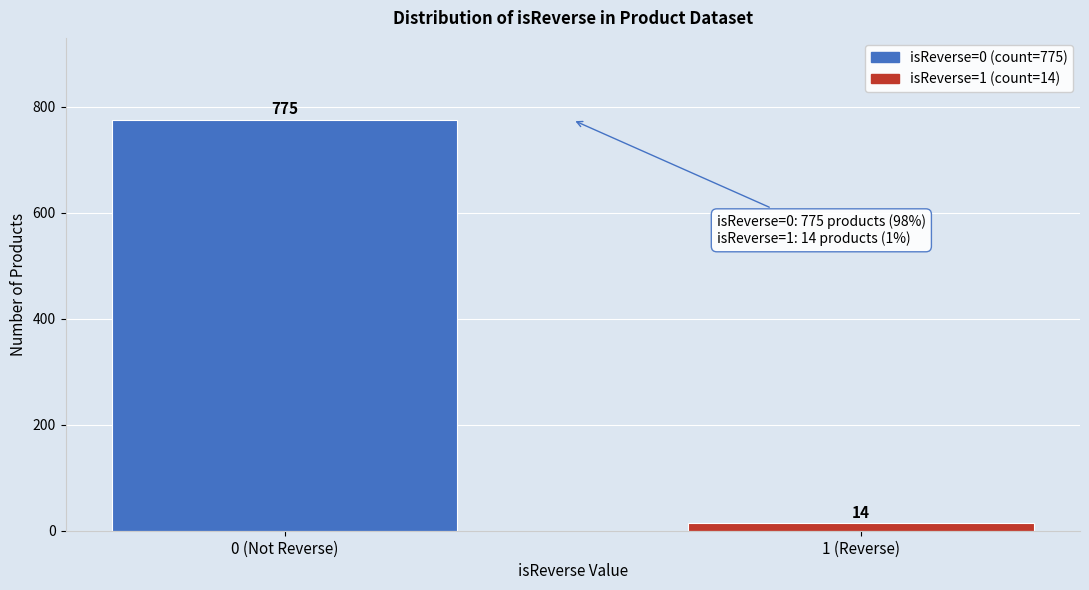

Reading left to right, transcribe all the data shown in this chart.

0 (Not Reverse)=775	1 (Reverse)=14